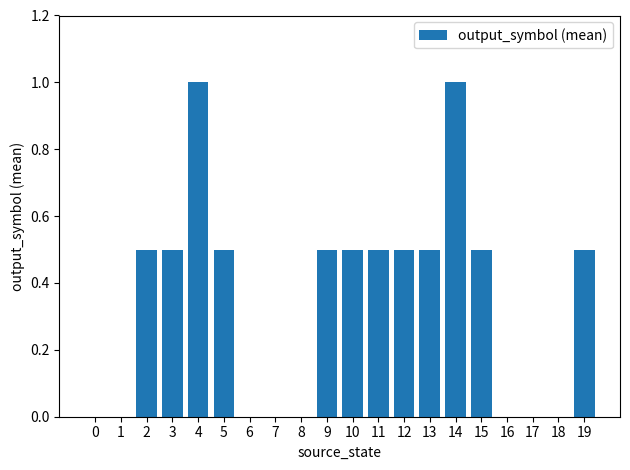

What is the sum of all values?

7.0